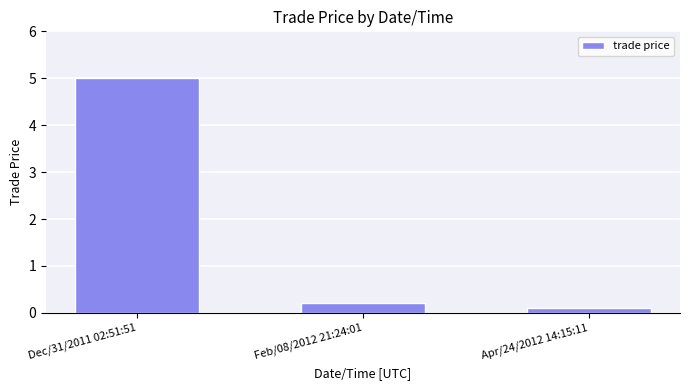

What is the greatest value displayed?

5.0